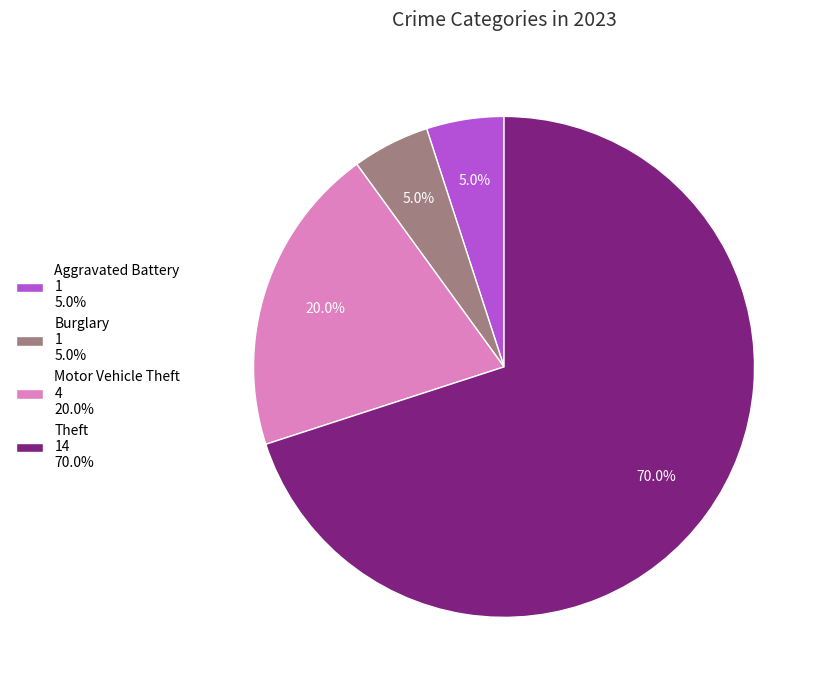

How many slices are in this pie chart?

4